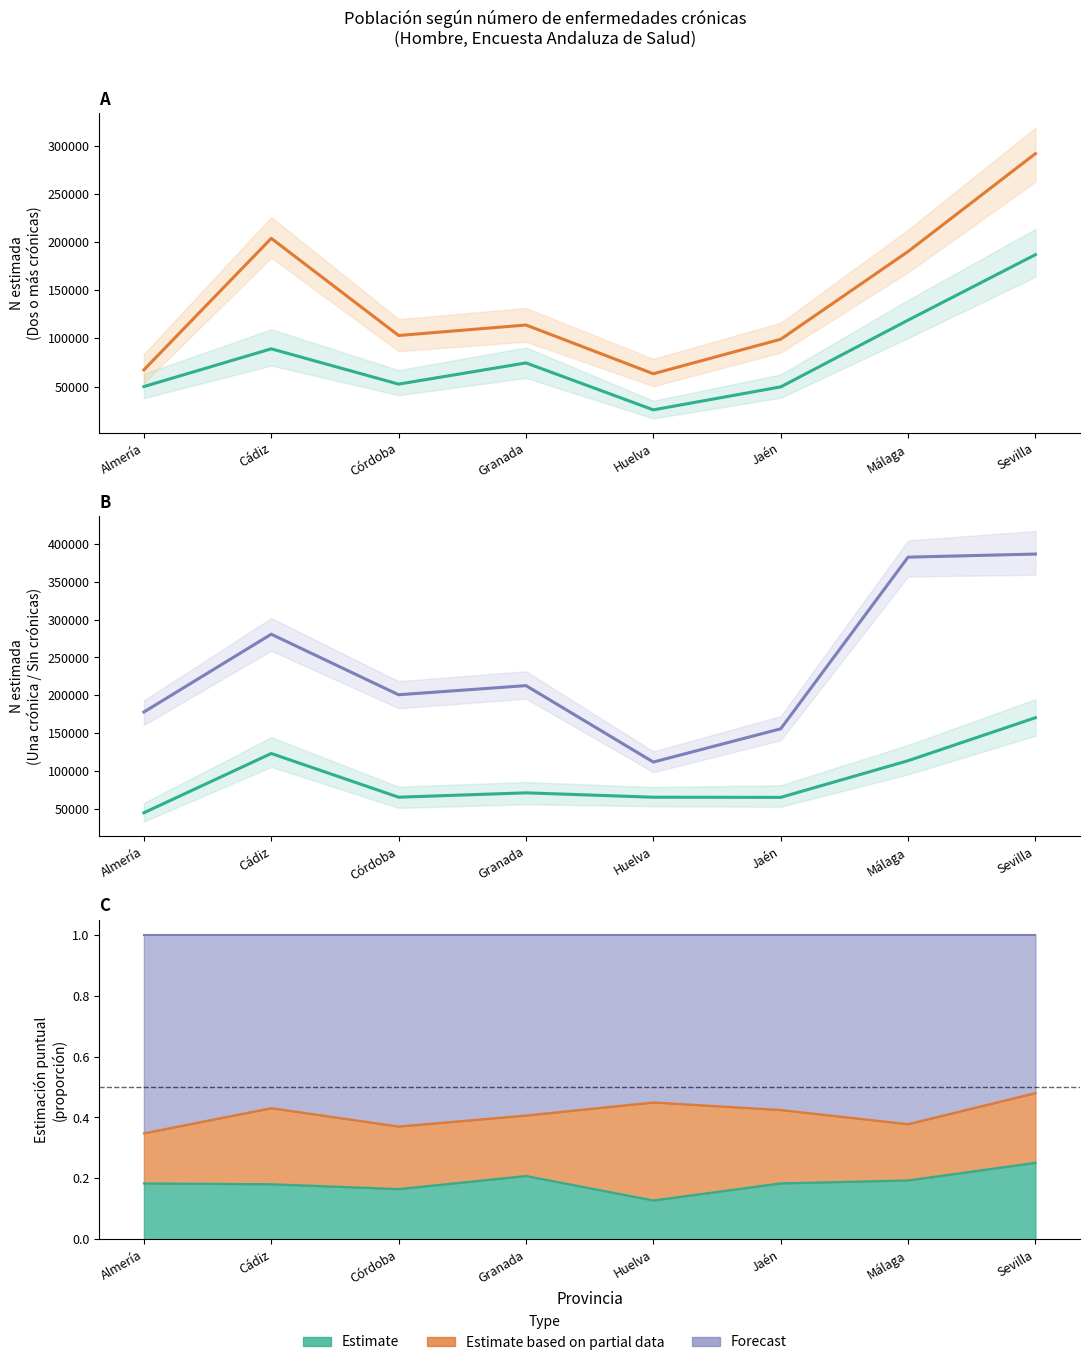

What is the maximum value shown in the chart?

386492